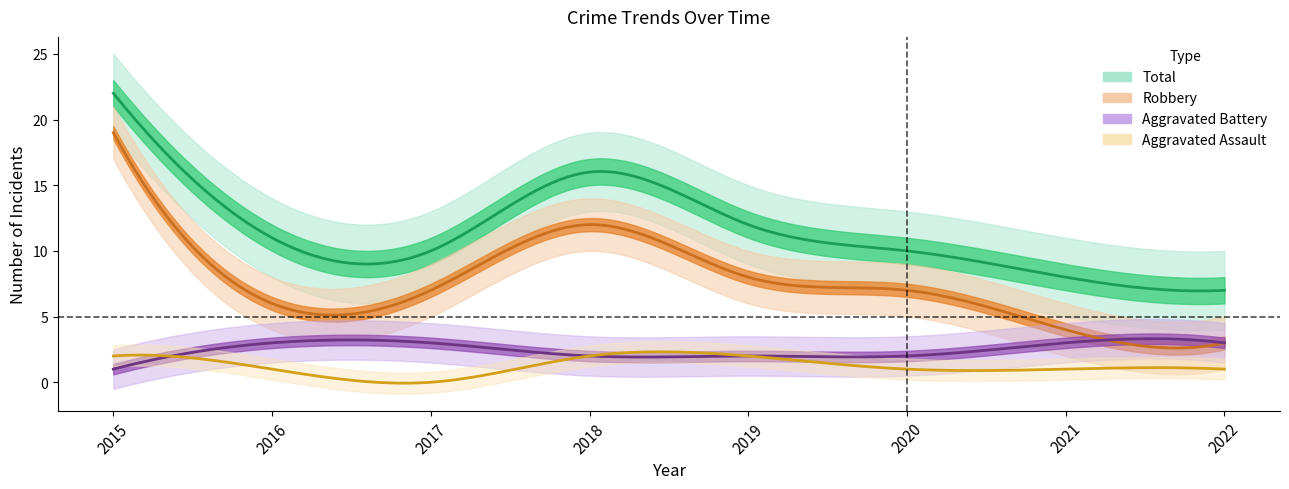

Which category has the highest value in the Total series?

2015